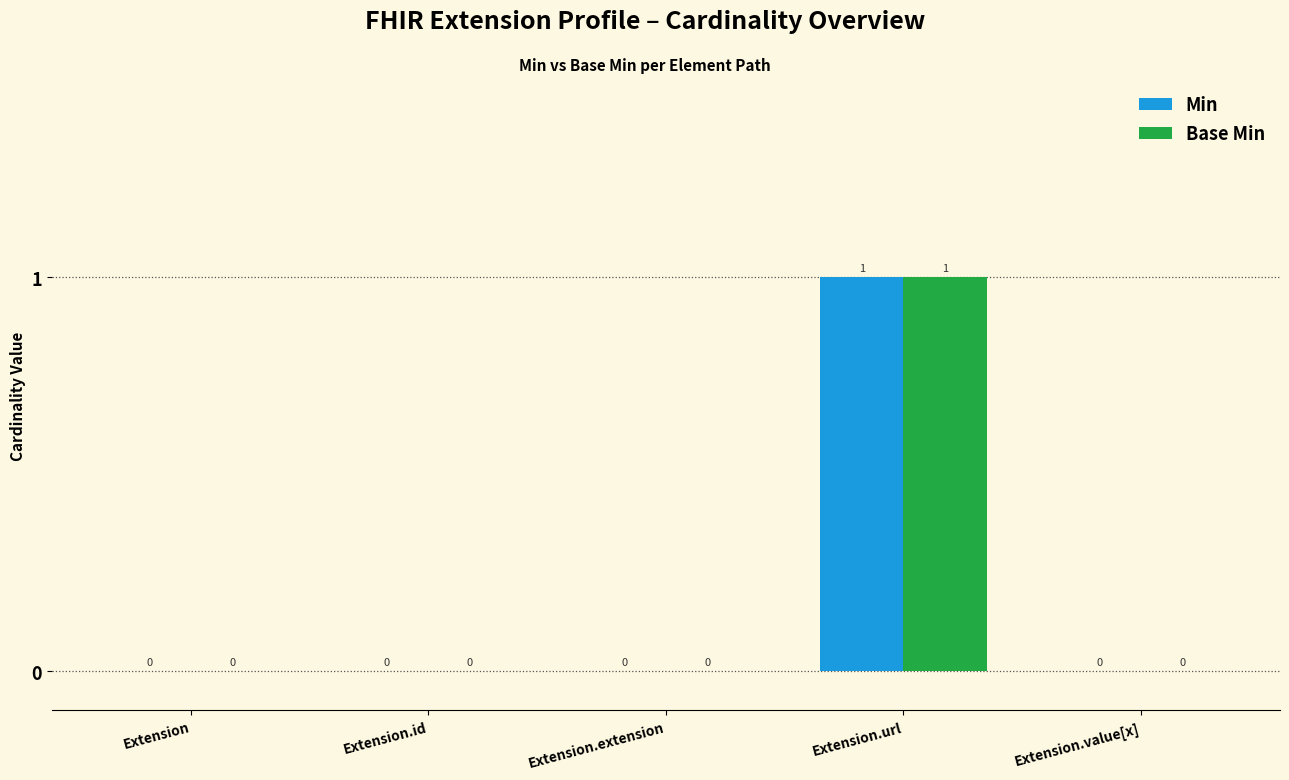

What is the greatest value displayed?

1